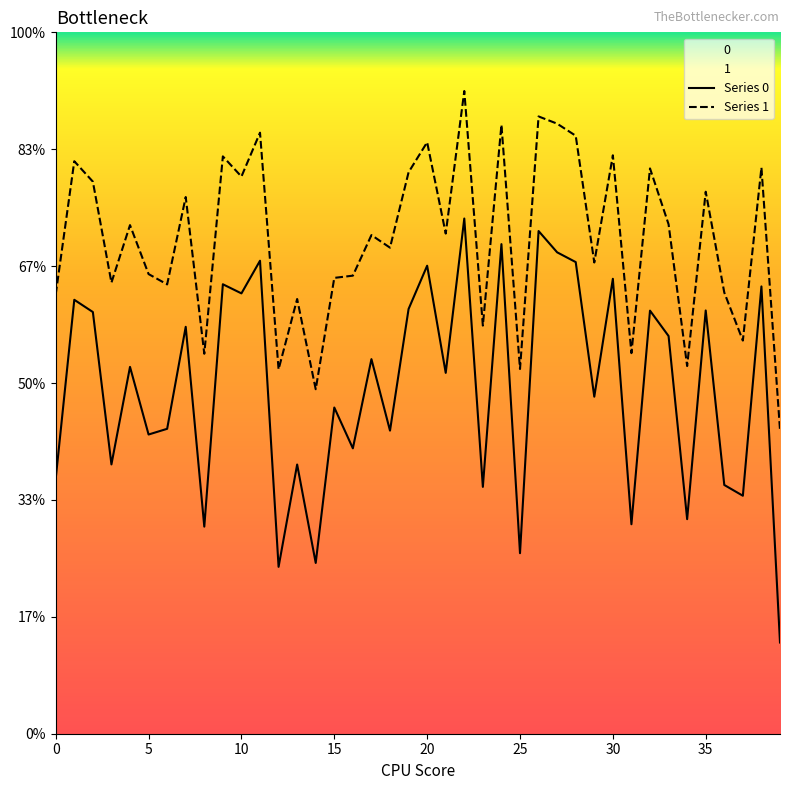

Where is 1 nearest to the value 0?

39